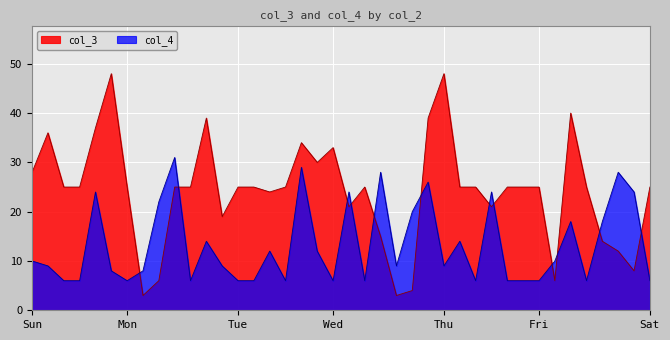

What is the greatest value displayed?

48